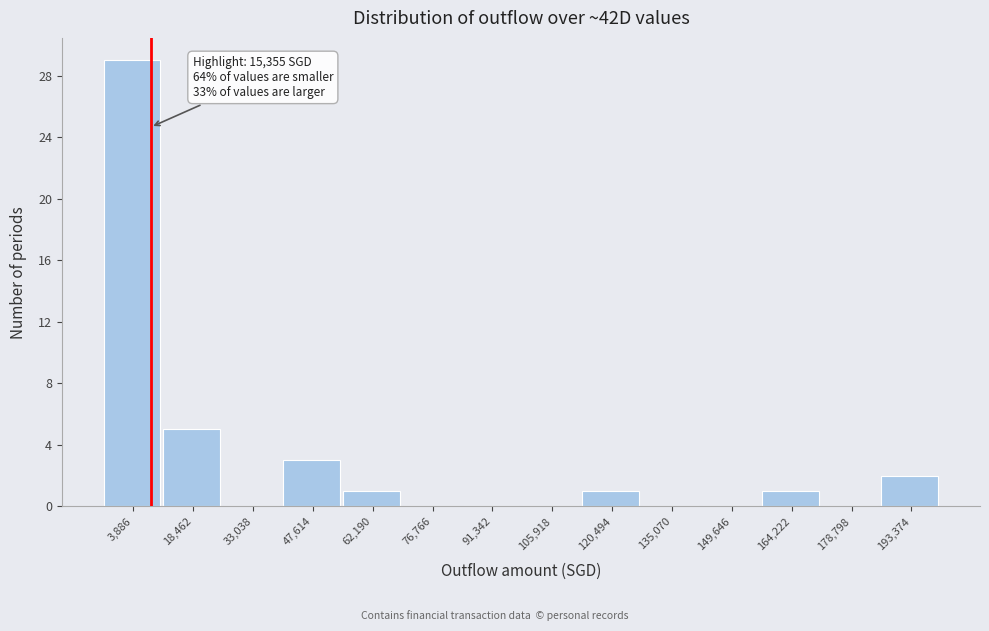

Reading left to right, transcribe all the data shown in this chart.

3,886=29	18,462=5	33,038=0	47,614=3	62,190=1	76,766=0	91,342=0	105,918=0	120,494=1	135,070=0	149,646=0	164,222=1	178,798=0	193,374=2